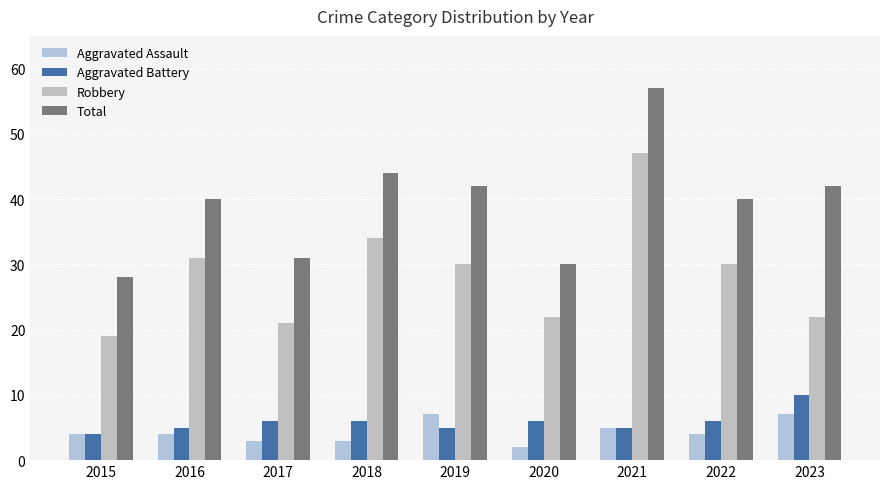

What are all the series names shown in the legend?

Aggravated Assault, Aggravated Battery, Robbery, Total